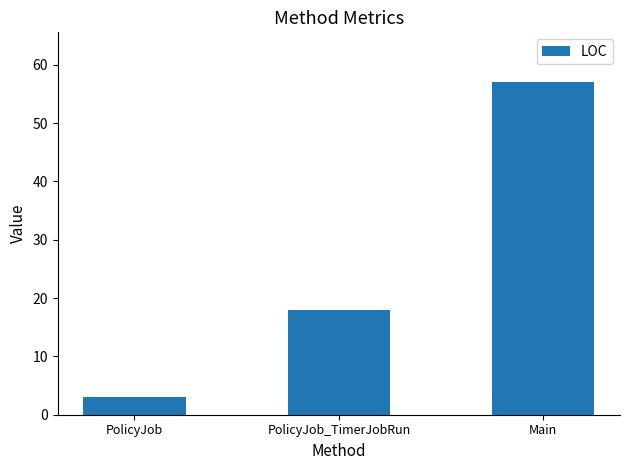

The chart shows a value of 57 at Main. True or false?

True